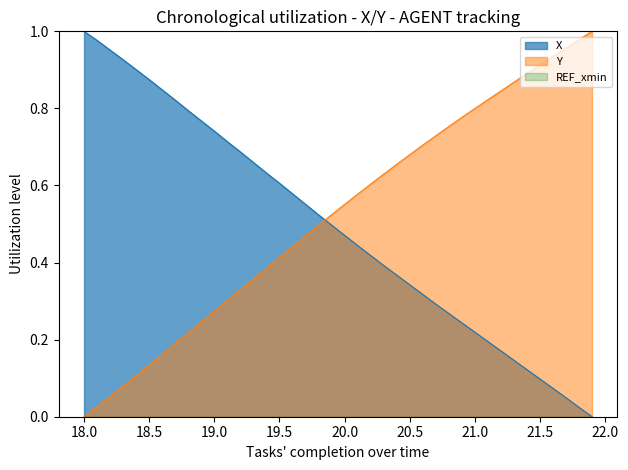

How many data points in X are above 0?

39